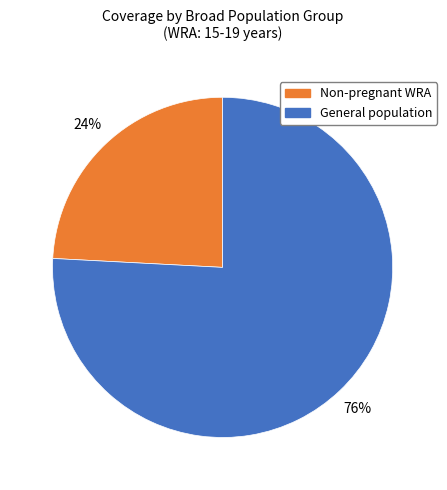

To the nearest percent, what is the difference between the largest and smallest slice percentages?

52%